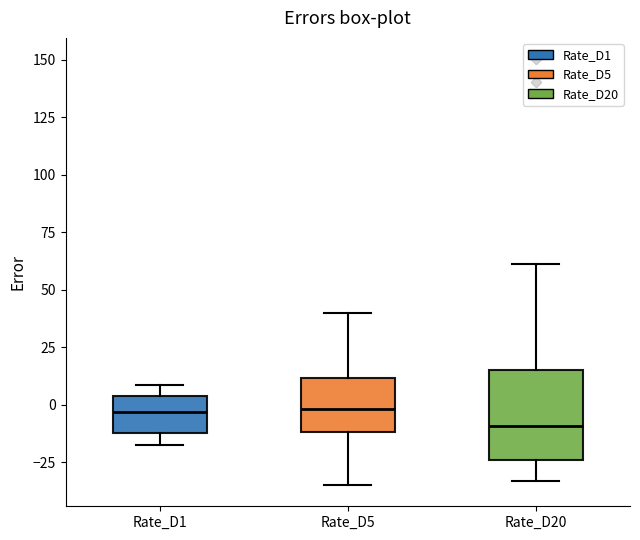

Reading left to right, read every box against the y-axis: the position of its median line, the range the box covers, and the ends of its whiskers. The values are not printed on the chart, so give them approximately, as read against the axis.

Rate_D1: median -5, box -10 to 5, whiskers -15 to 10
Rate_D5: median 0, box -10 to 10, whiskers -35 to 40
Rate_D20: median -10, box -25 to 15, whiskers -35 to 60